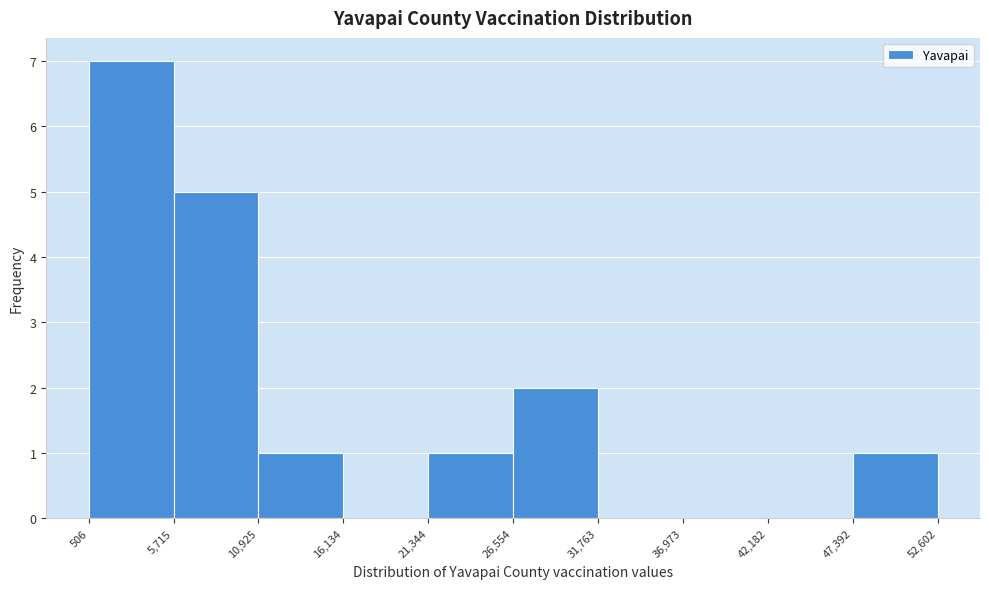

How tall is the bar that spans 26,554 to 31,763 on the x-axis? The values are not printed on the chart, so give them approximately, as read against the axis.

2